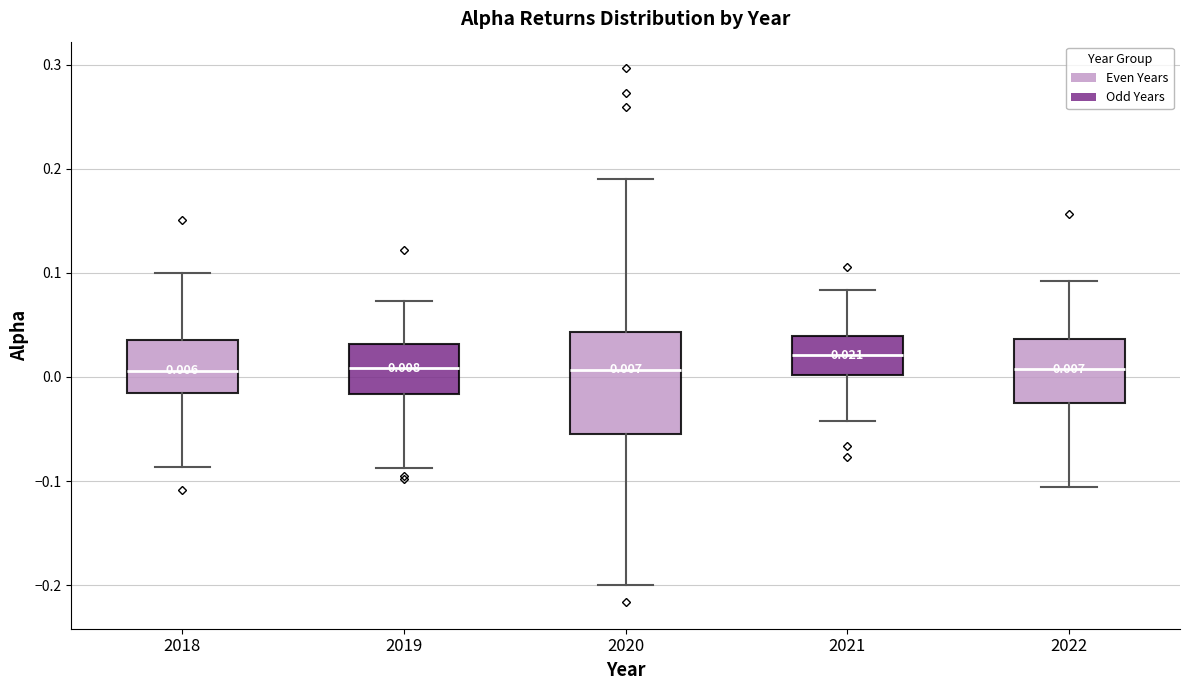

Comparing the boxes themselves (not the whiskers), which one is the tallest?

2020